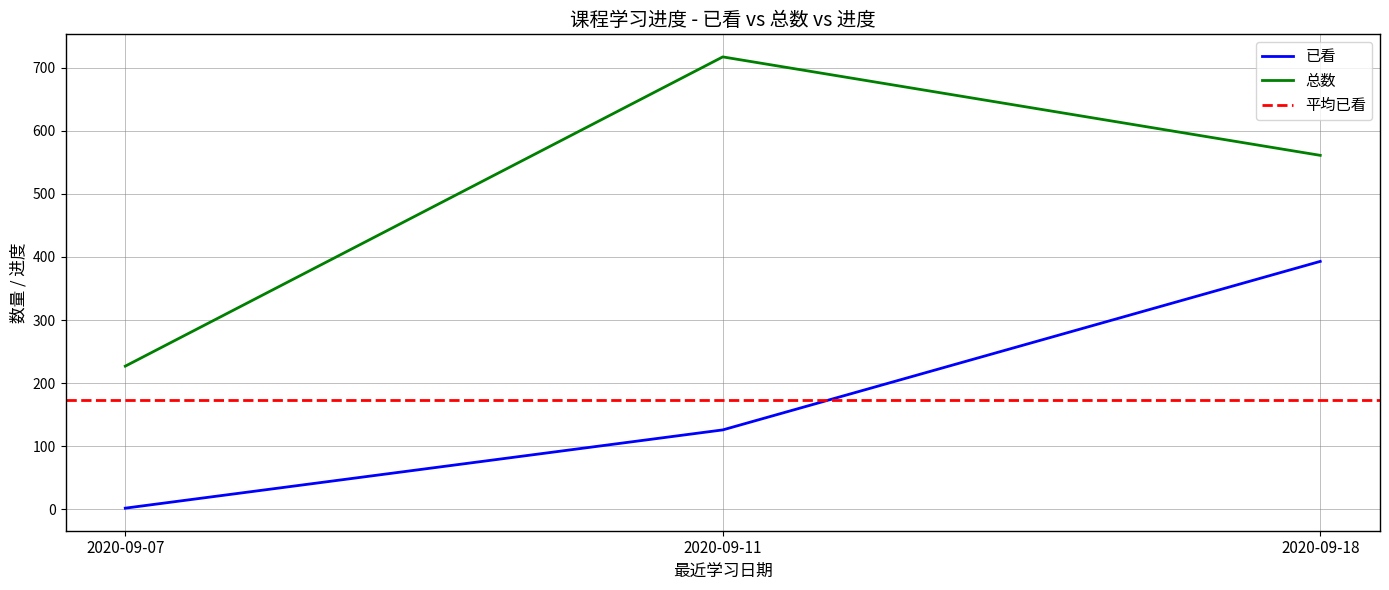

True or false: 已看 has a value of 393 at 2020-09-18.

True